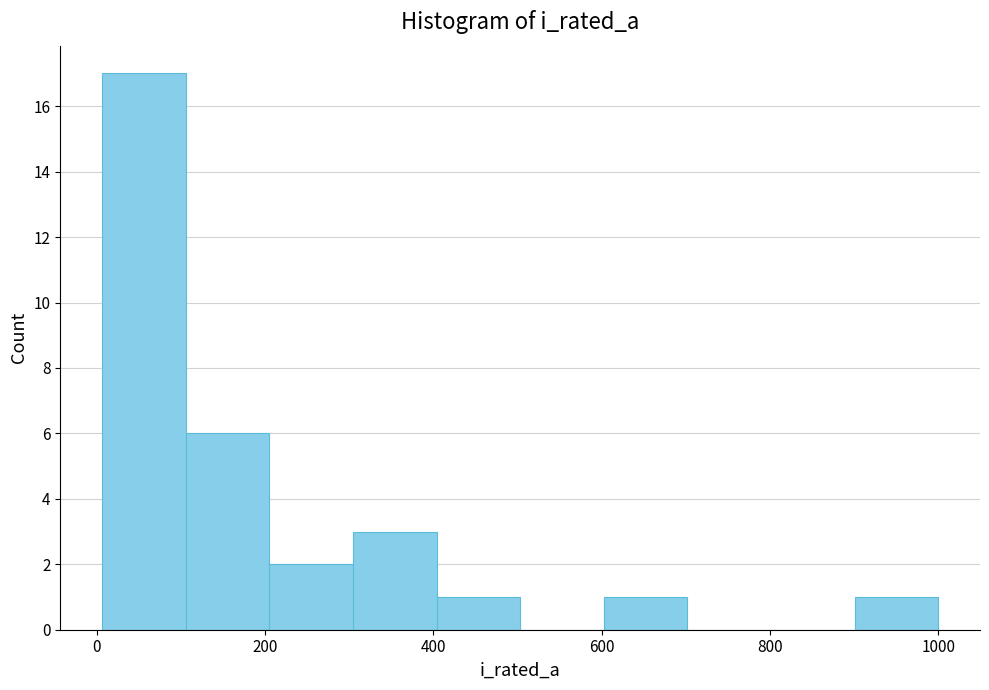

Which range on the x-axis has the tallest bar?

0 to 100